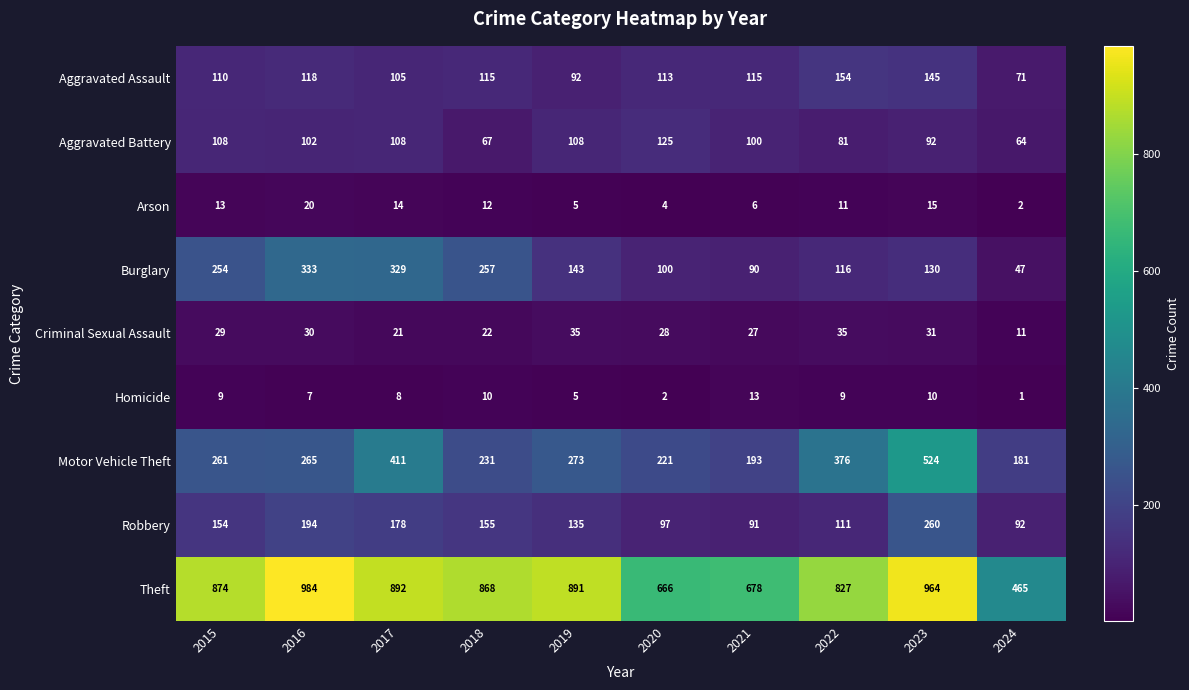

What is the maximum value shown in the chart?

984